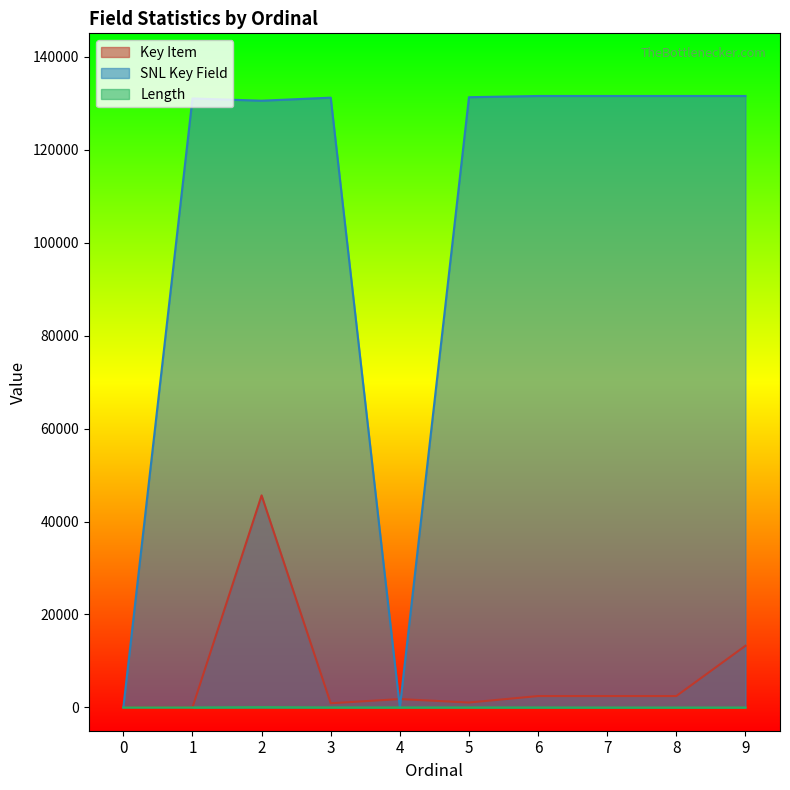

At which category is the sum across all series the highest?

2